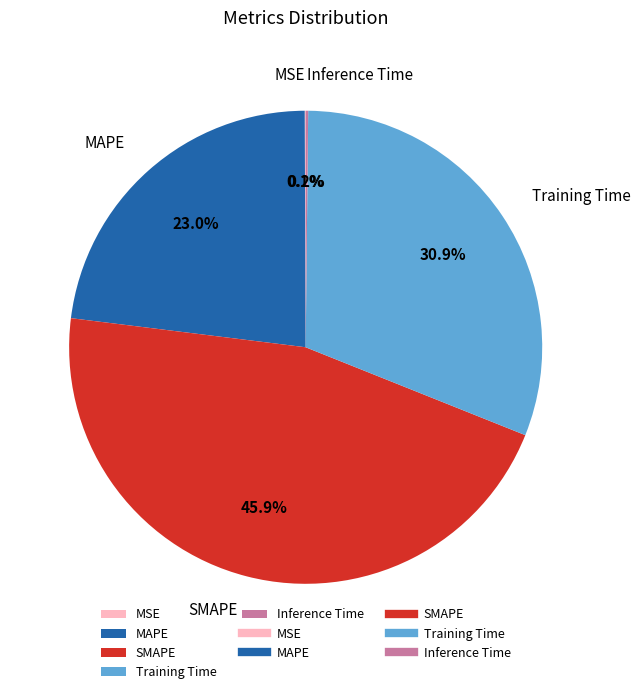

How much of the chart is everything except Training Time?

69.1%